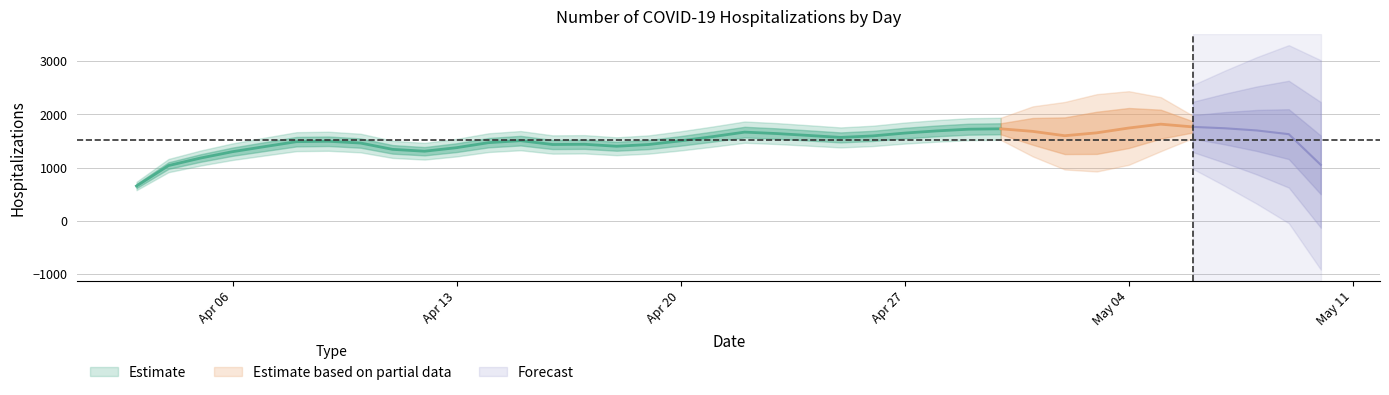

Which category has the highest value across all series?

2020-05-04